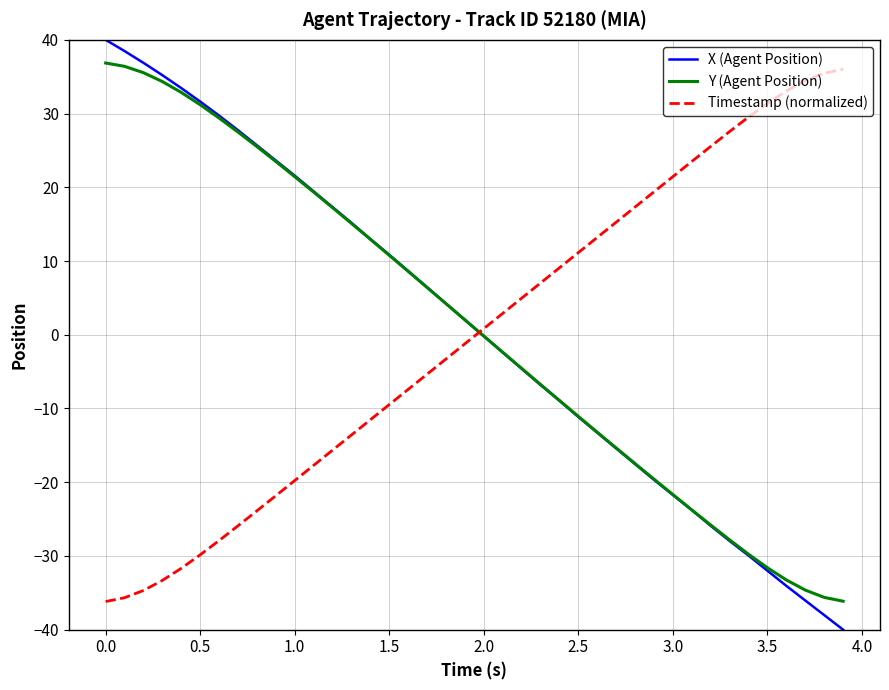

Count the number of data series in this chart.

3